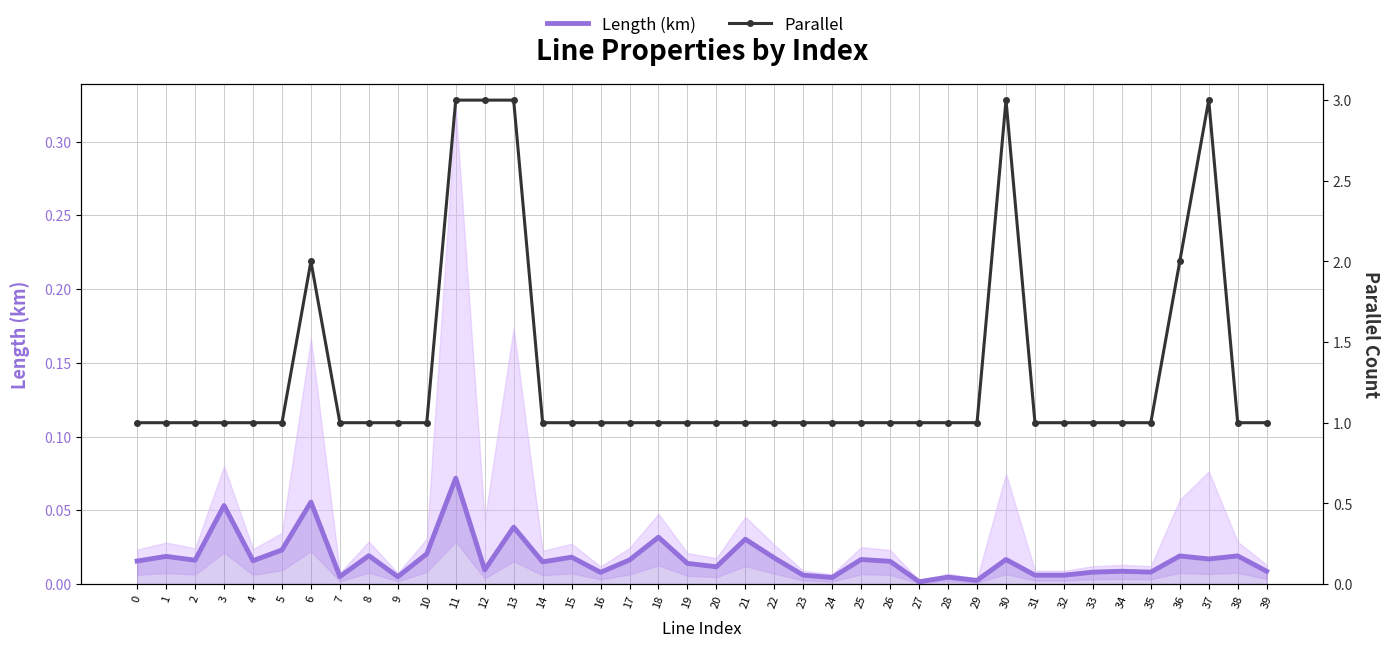

Is this an area chart (filled region under the line)?

No